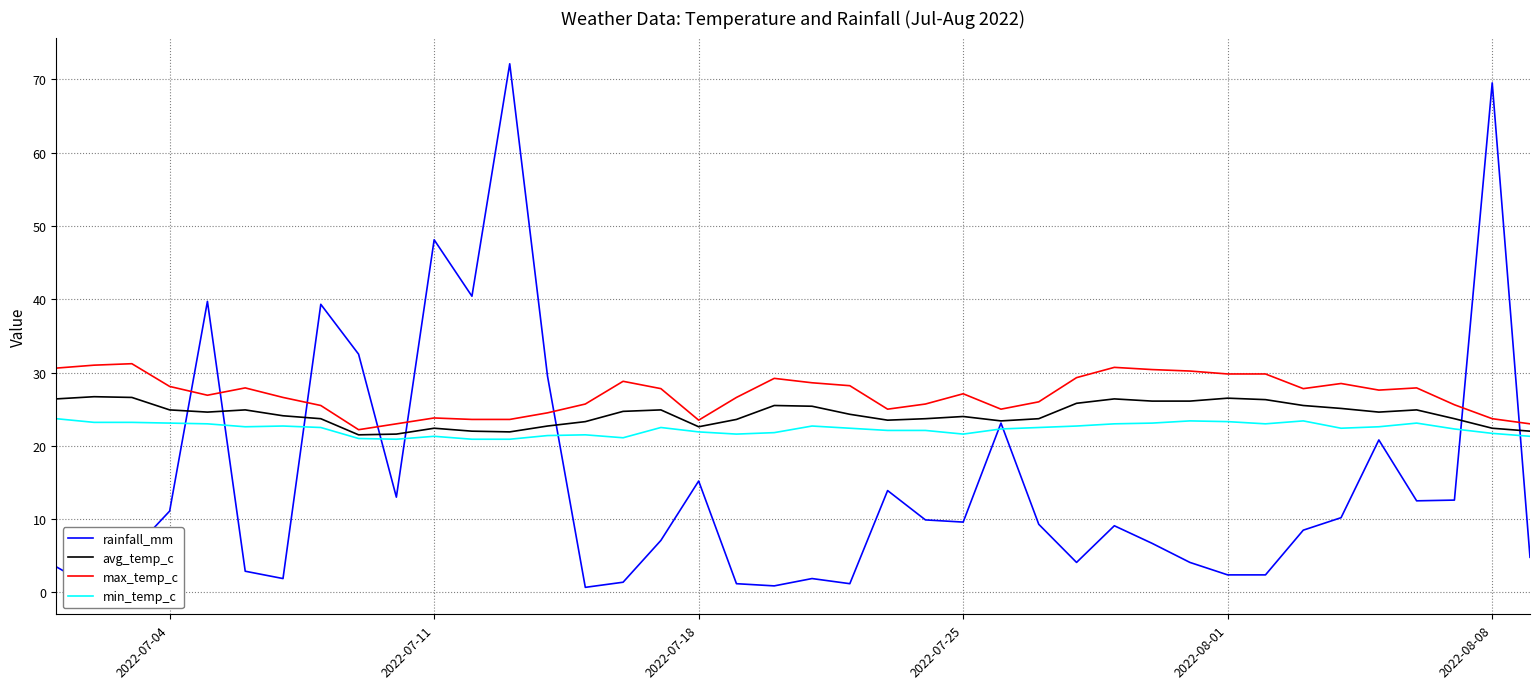

True or false: avg_temp_c and min_temp_c intersect in this chart.

False